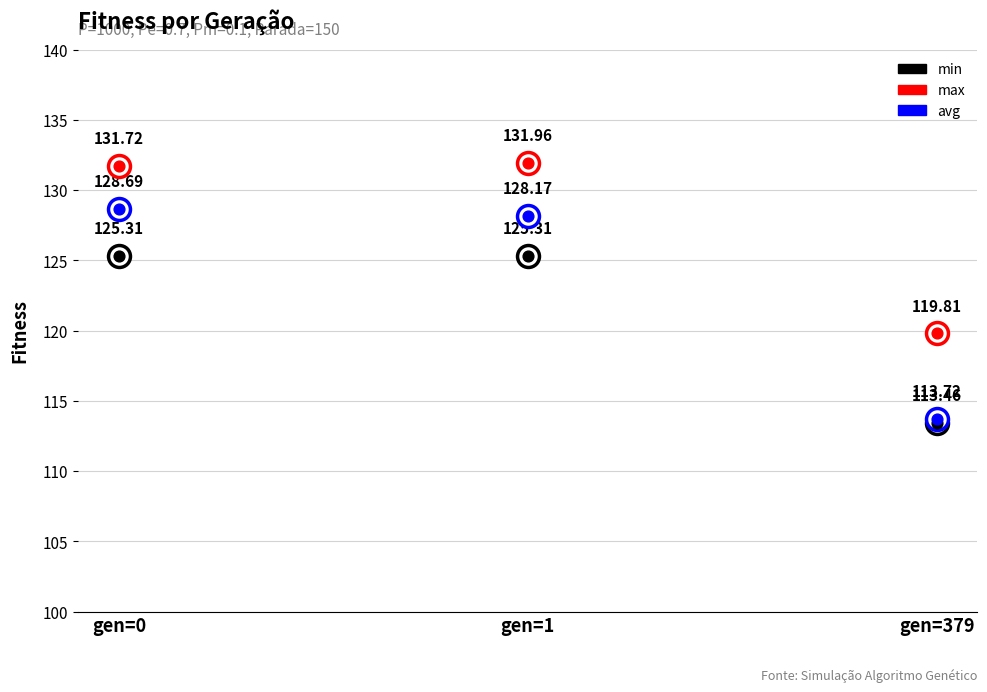

Which series reaches the maximum Y coordinate?

max